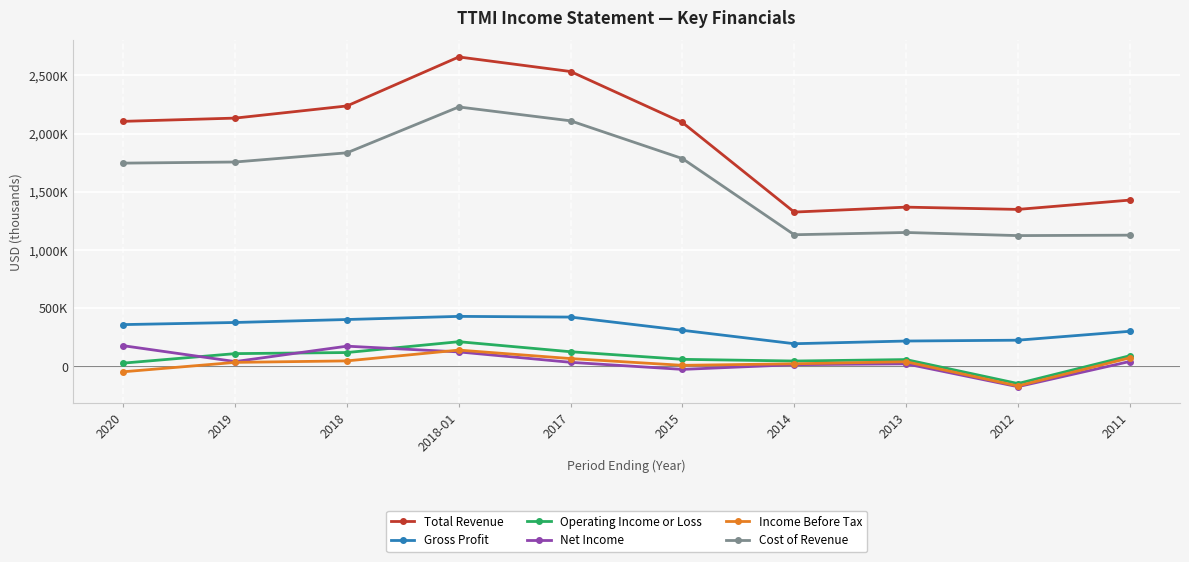

Where do Income Before Tax and Net Income first cross each other?

2018 and 2018-01